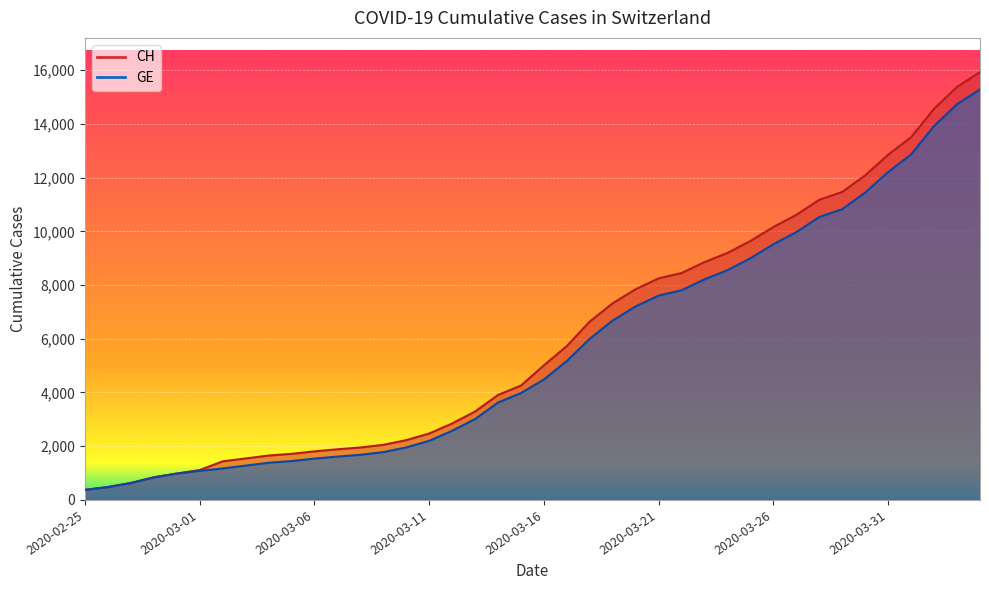

True or false: CH and GE cross at least once.

False